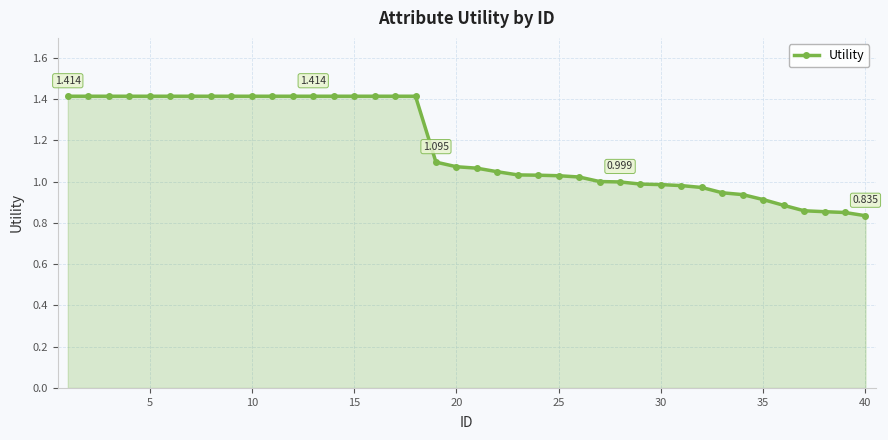

How many categories are shown in the chart?

40